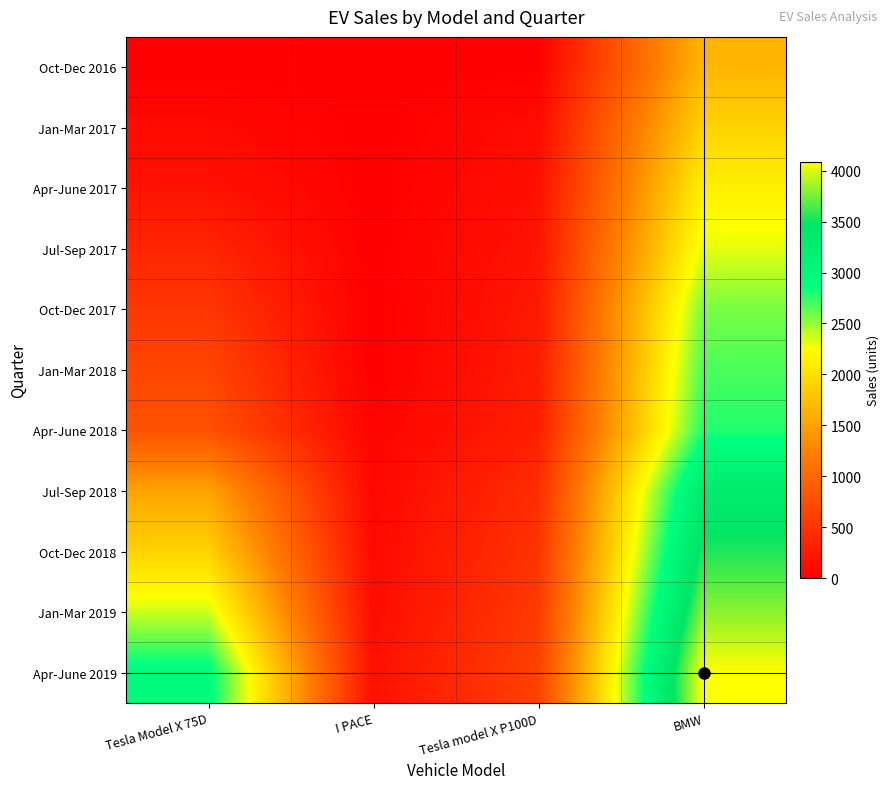

Which label corresponds to the smallest value in the chart?

I PACE